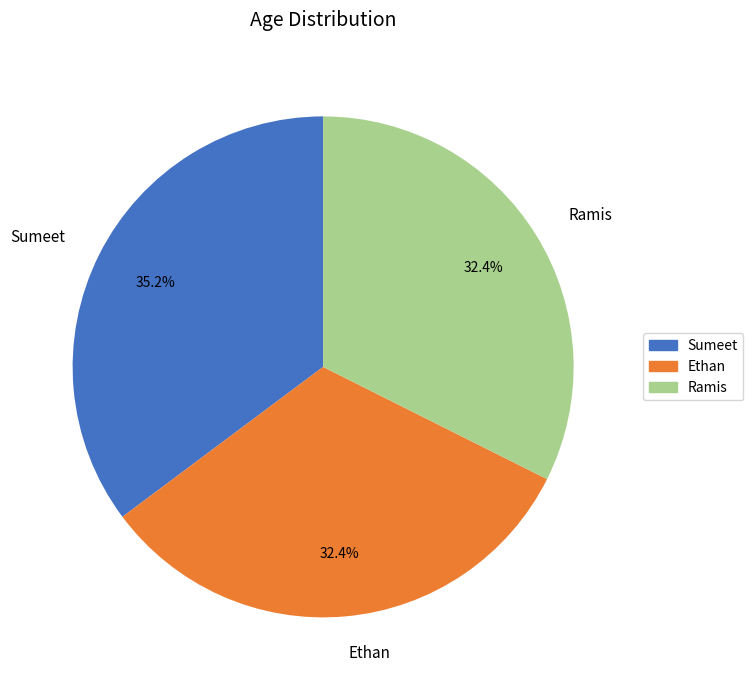

What percentage is NOT represented by Sumeet?

64.8%